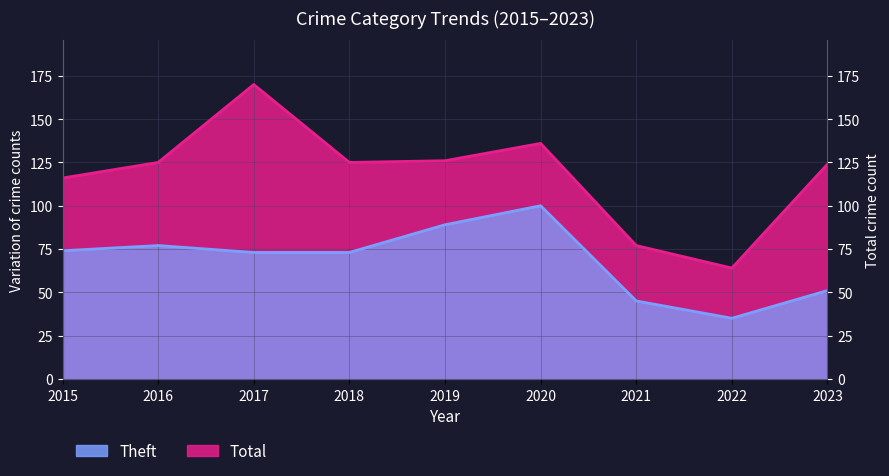

Which series has the widest spread of values?

Total